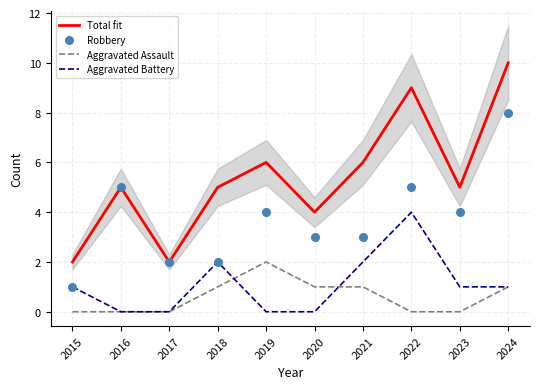

Which series has the largest total across all categories?

Total fit